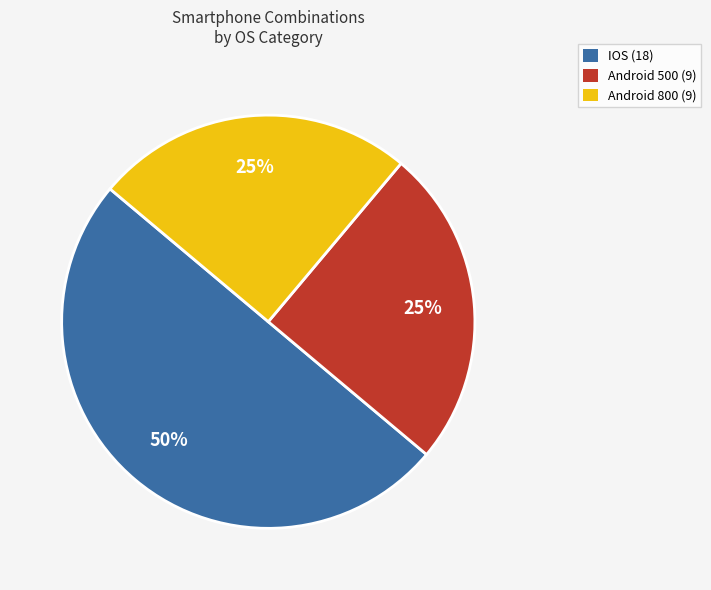

To the nearest percent, what percentage of the pie is Android 800 (9)?

25%